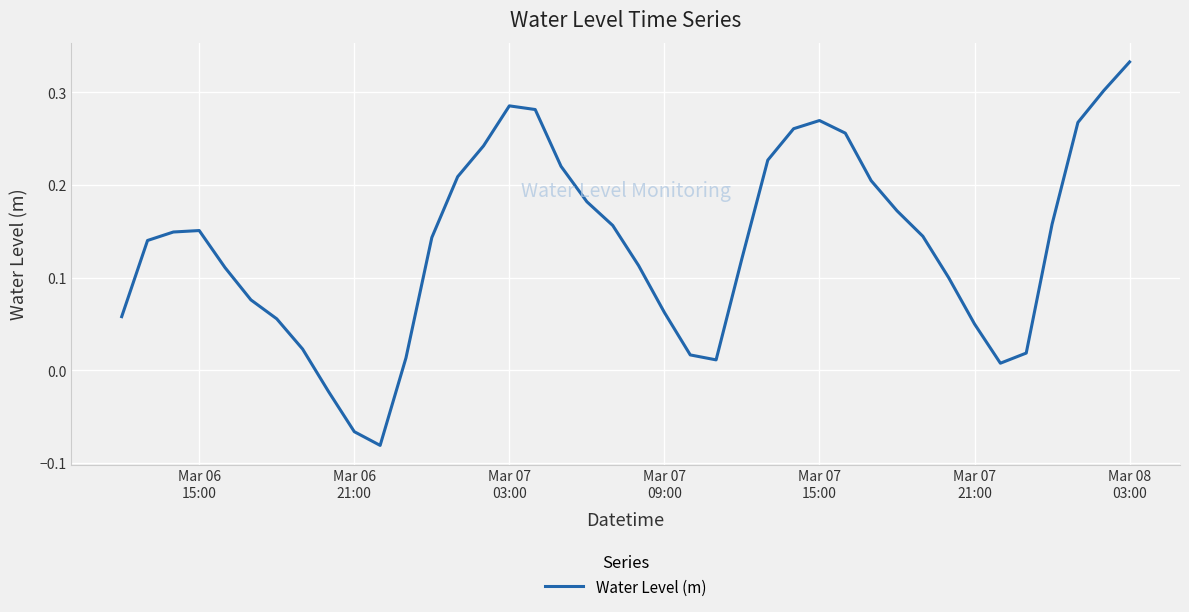

What is the difference between the maximum and minimum values?

0.4